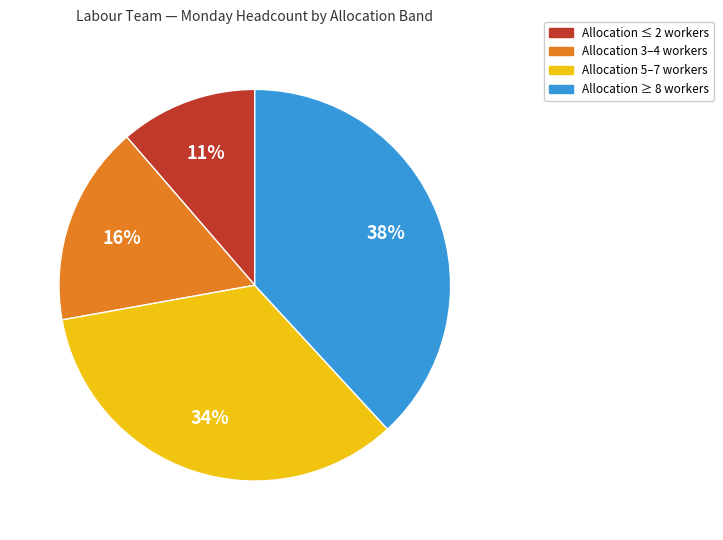

Does any single category account for the majority?

No